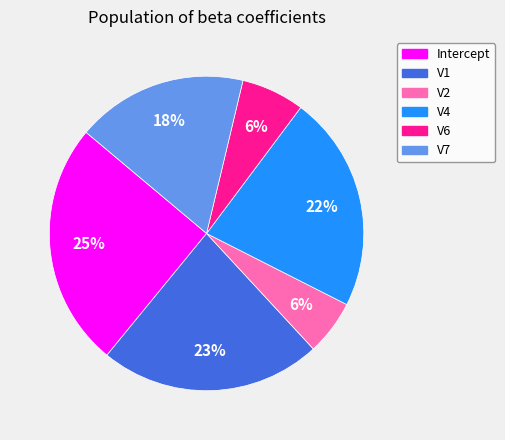

Does Intercept represent more than half of the total?

No